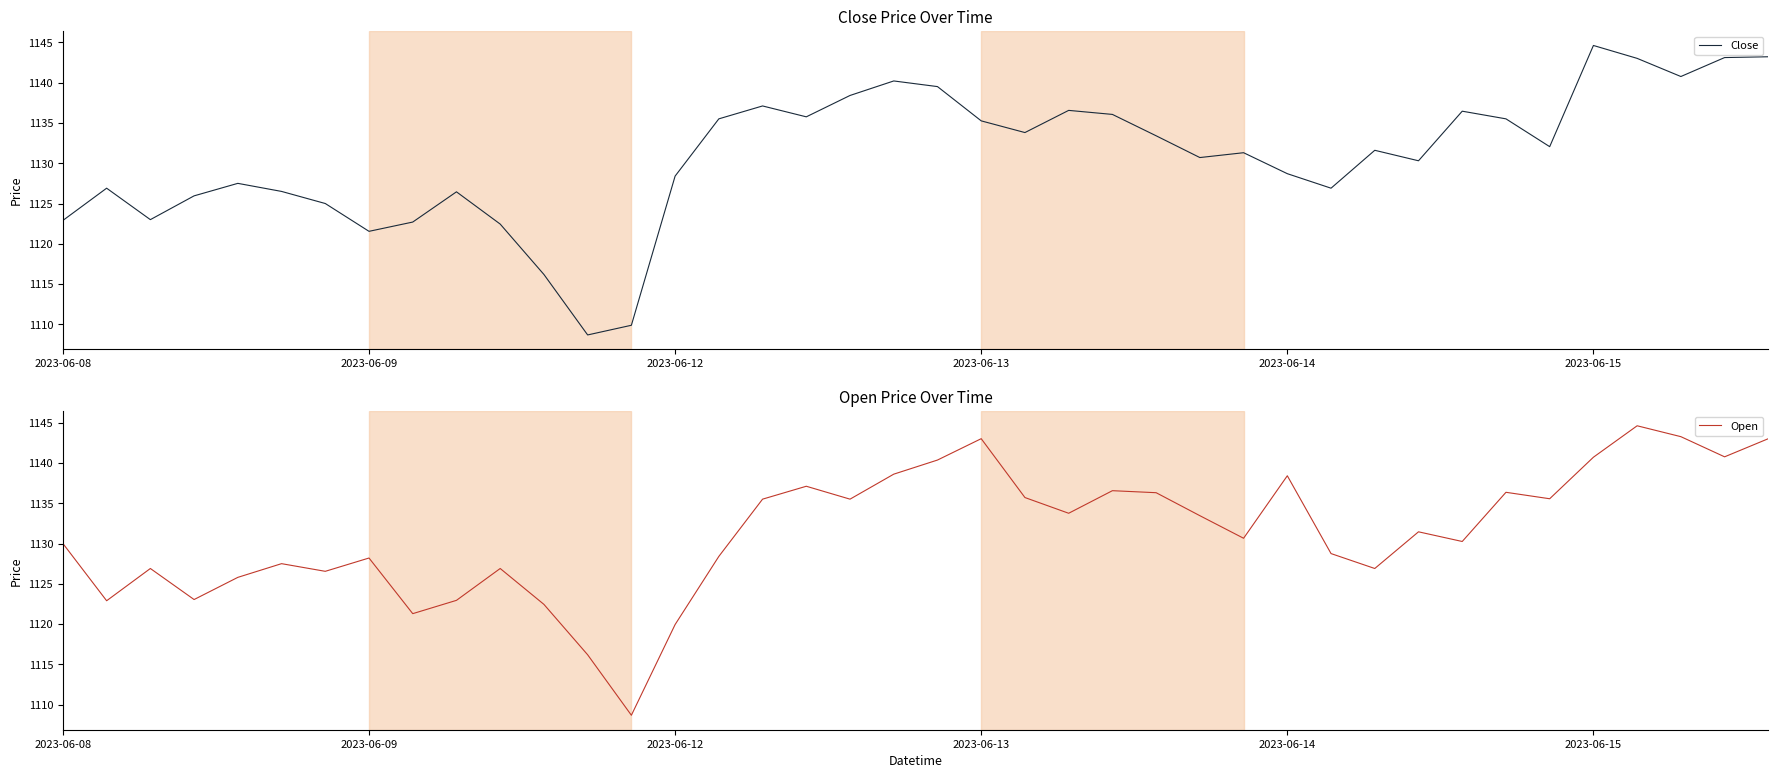

At 32, list the series in order from largest to smallest.

Close, Open